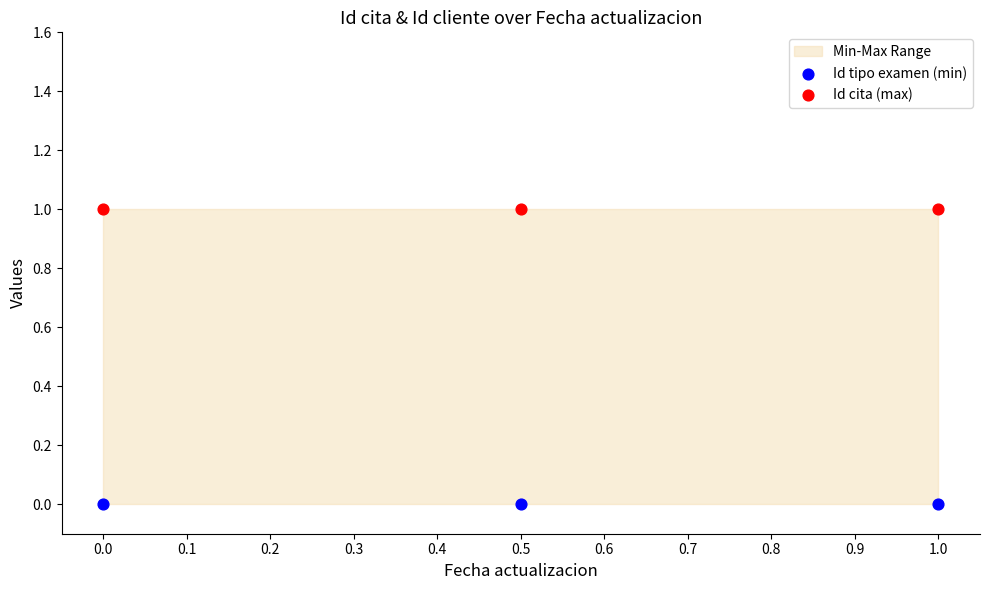

Which series reaches the maximum Y coordinate?

Id cita (max)